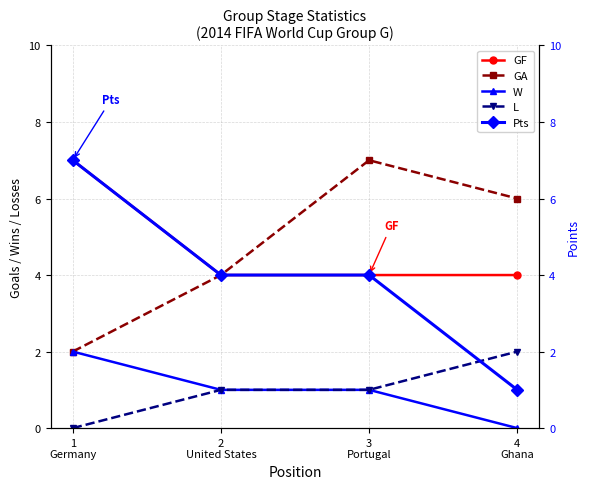

What position from the left is 3
Portugal?

3